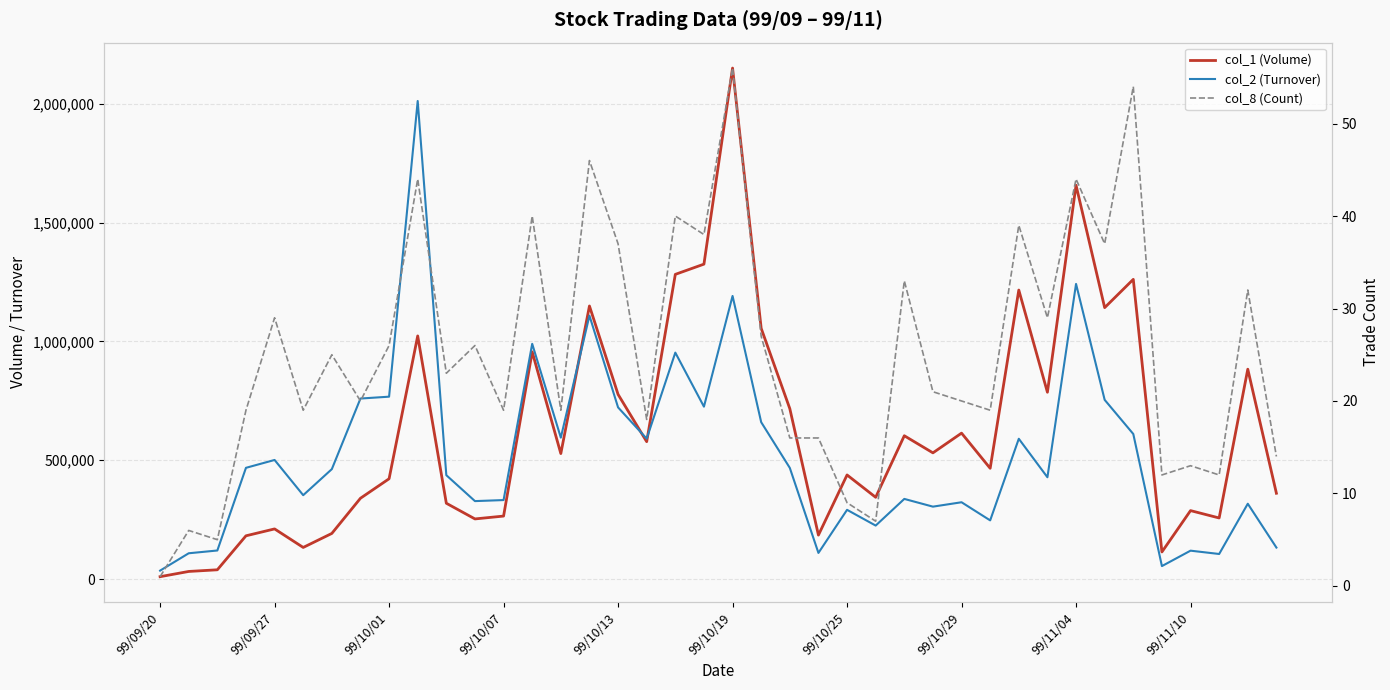

The col_2 (Turnover) series shows 1166307 at 19. True or false?

False